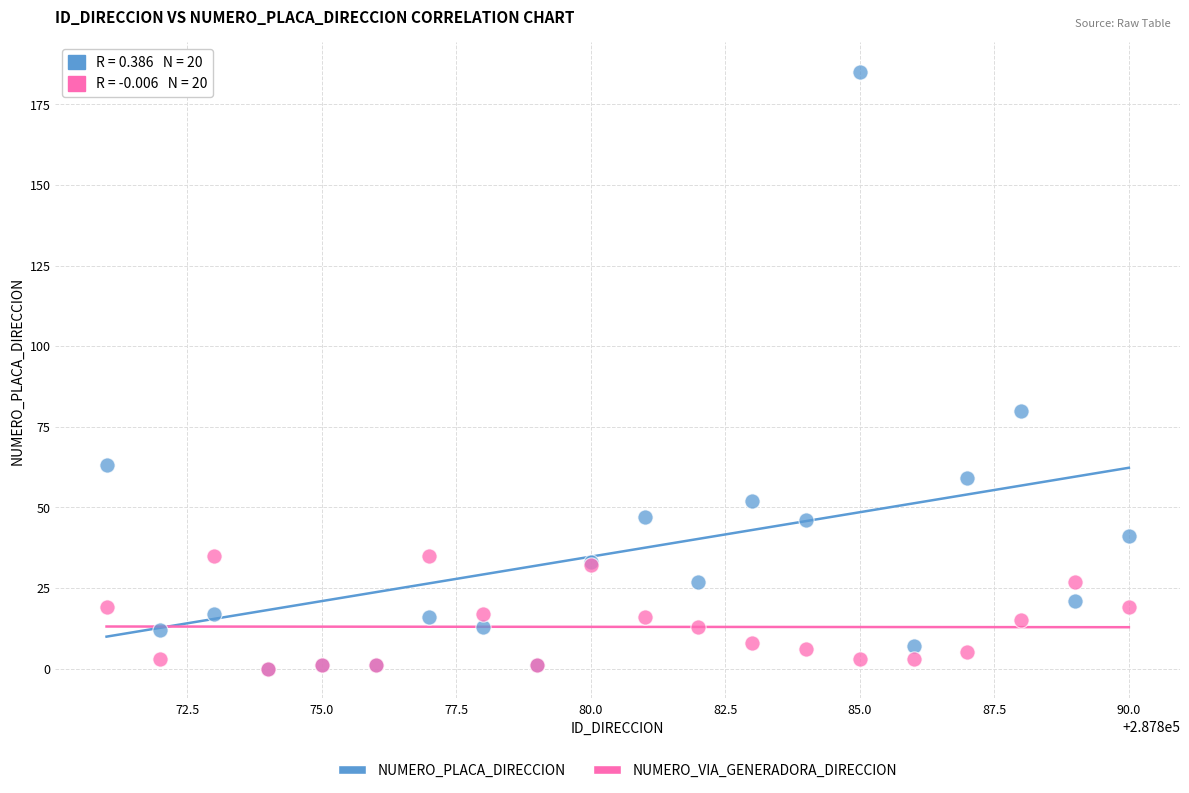

What are all the series names shown in the legend?

NUMERO_PLACA_DIRECCION, NUMERO_VIA_GENERADORA_DIRECCION